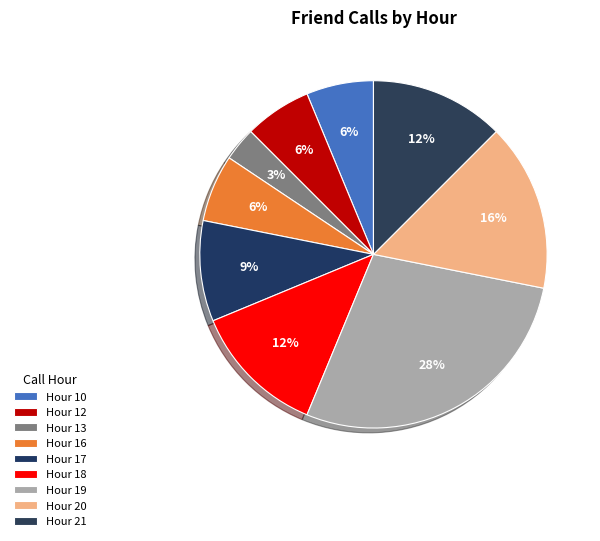

How many slices are in this pie chart?

9